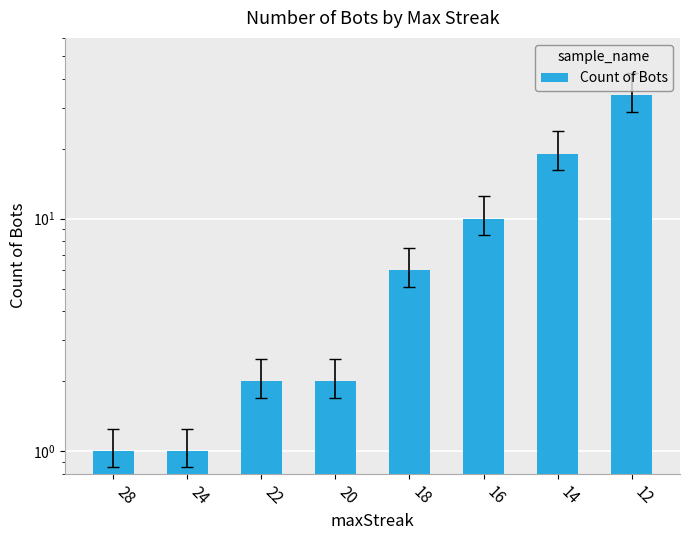

At which label is the value closest to 17?

14